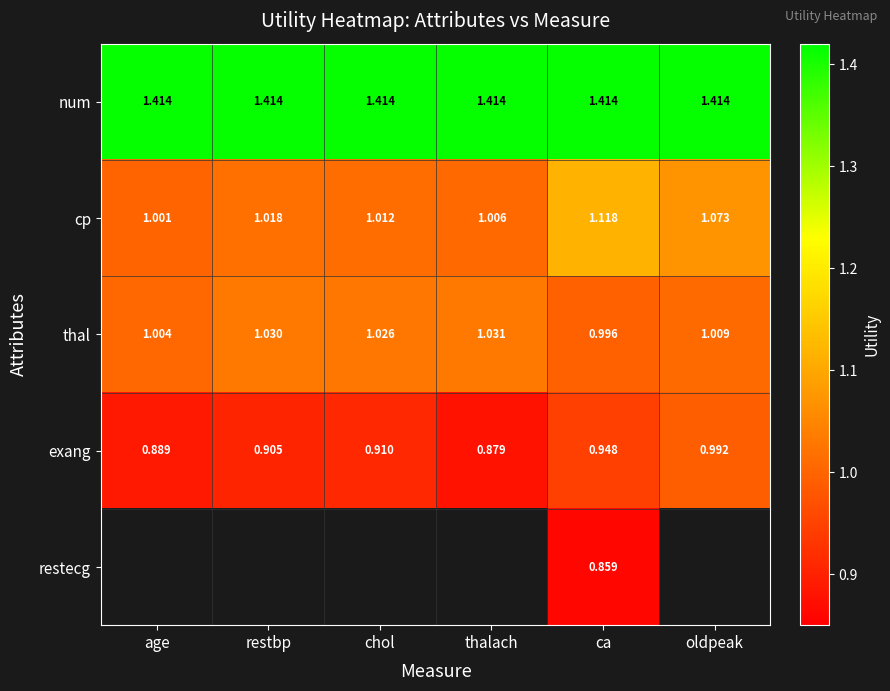

Rank the categories by exang value from highest to lowest.

oldpeak, ca, chol, restbp, age, thalach